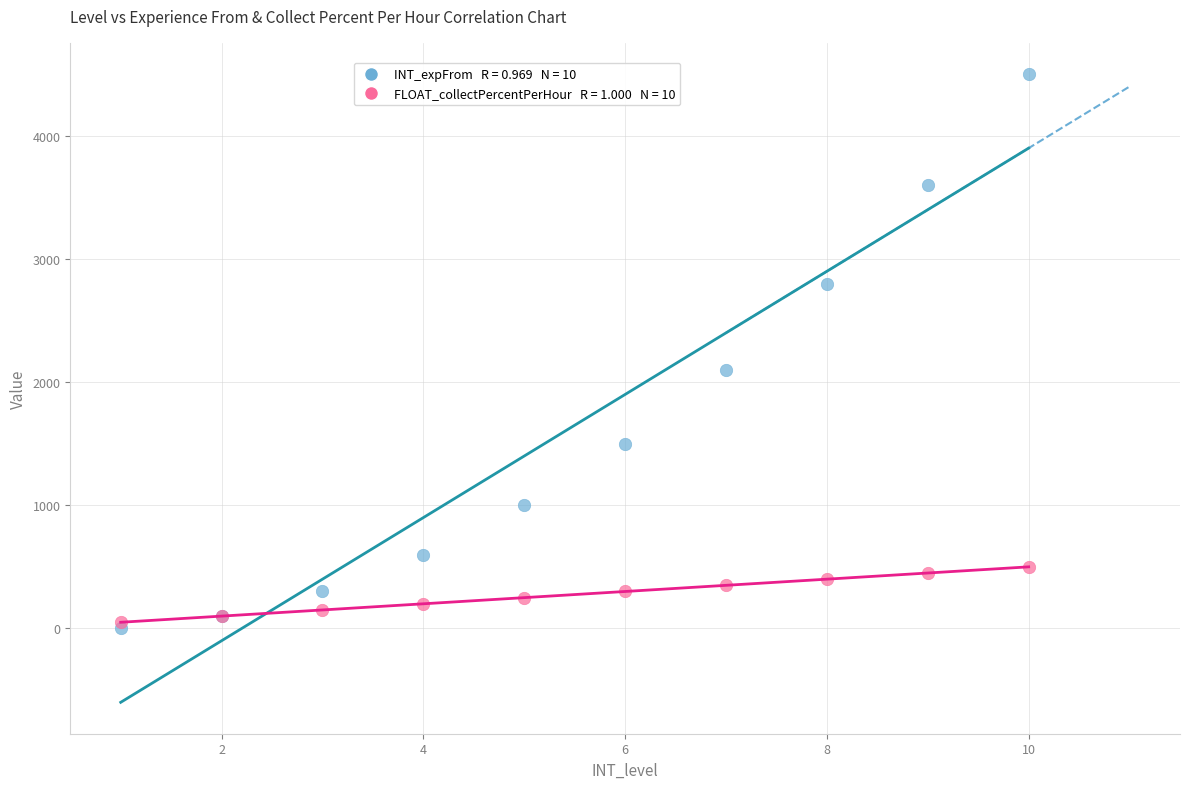

Across all series, what Y value is closest to 2250?

2100